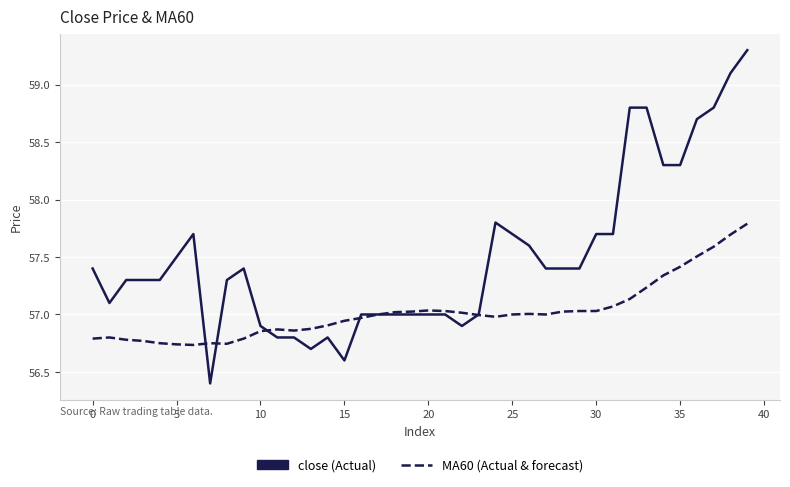

What is the maximum value shown in the chart?

59.3